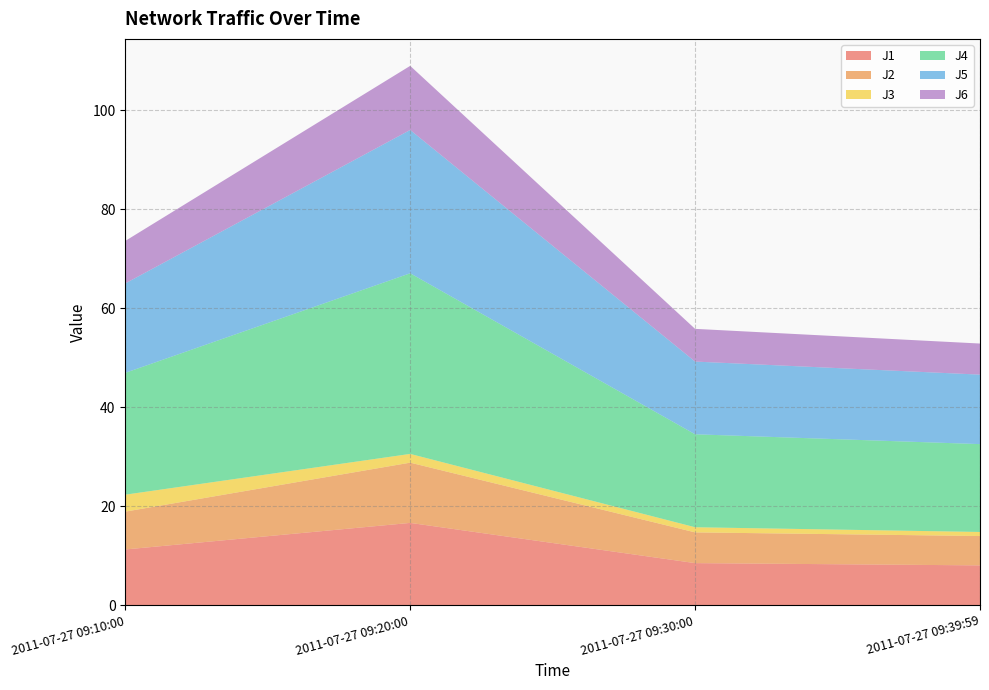

Reading left to right, list all the values displayed in this chart.

J1: 11.3	16.6	8.5	8.0
J2: 7.6	12.2	6.2	5.9
J3: 3.4	1.8	1.0	0.8
J4: 24.6	36.5	18.8	17.8
J5: 18.1	29.0	14.7	14.0
J6: 8.6	13.0	6.6	6.3